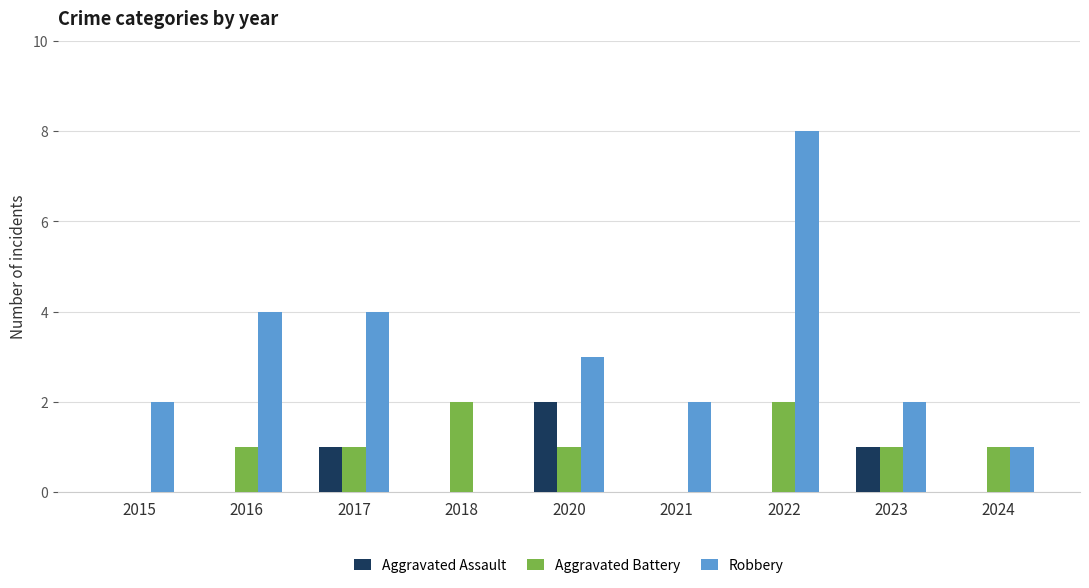

What is the average value of the Robbery series?

3